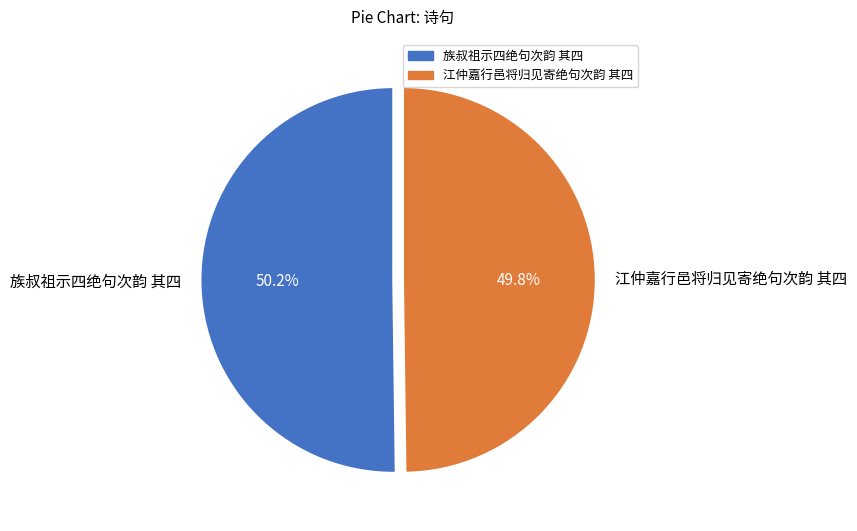

Approximately how many times larger is the value at 族叔祖示四绝句次韵 其四 compared to 江仲嘉行邑将归见寄绝句次韵 其四?

1.0